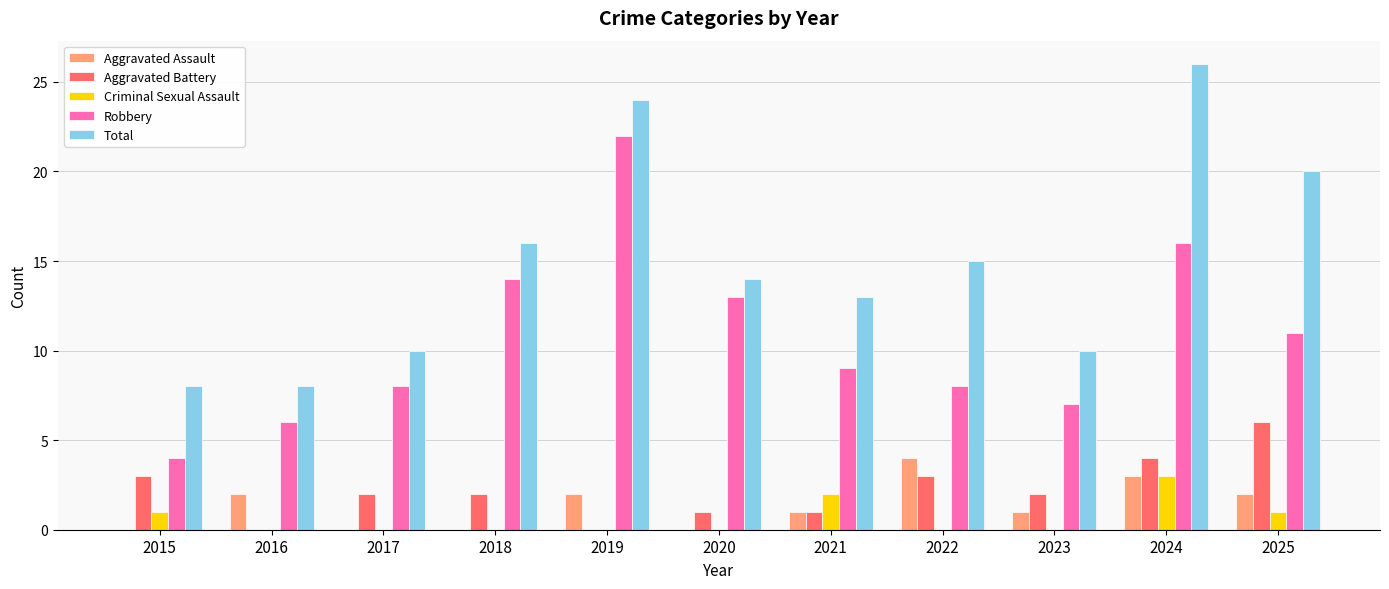

At which category is the sum across all series the highest?

2024